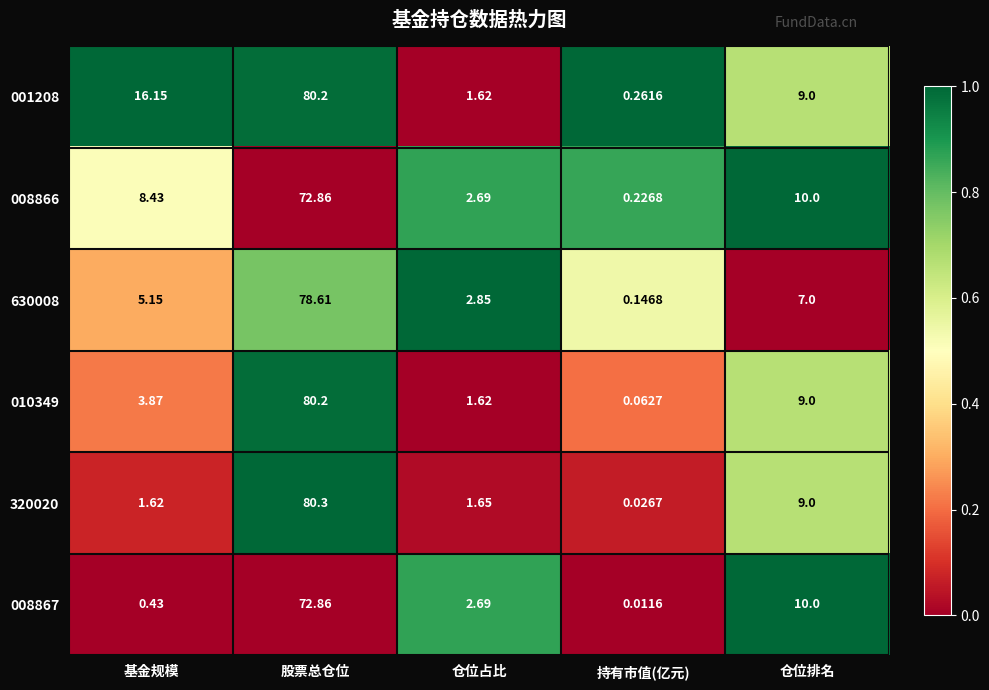

What is the greatest value displayed?

80.3